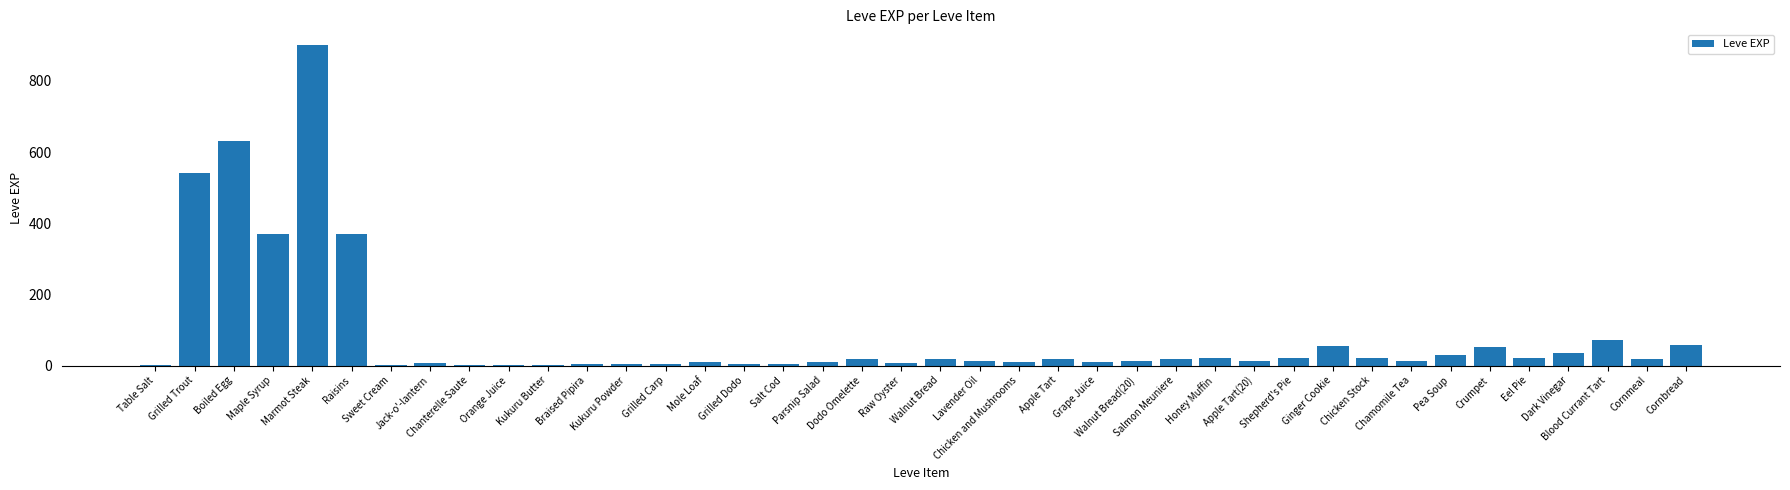

What is the greatest value displayed?

900